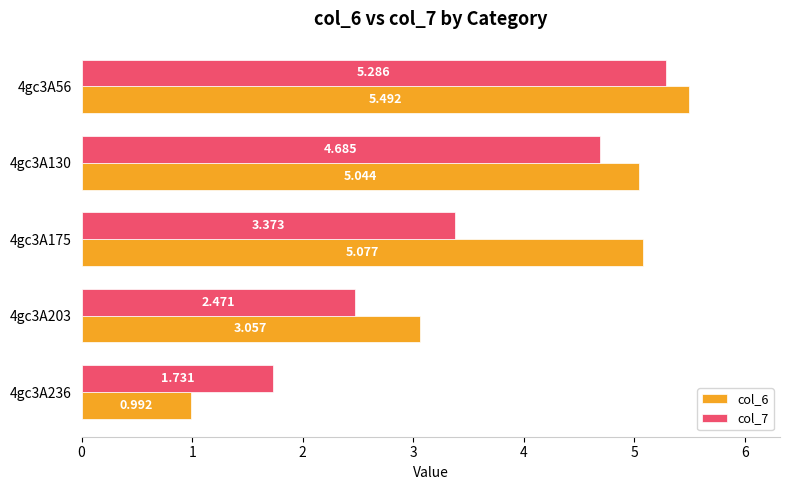

Is the value of col_6 at 4gc3A56 greater than the value of col_7 at 4gc3A236?

Yes